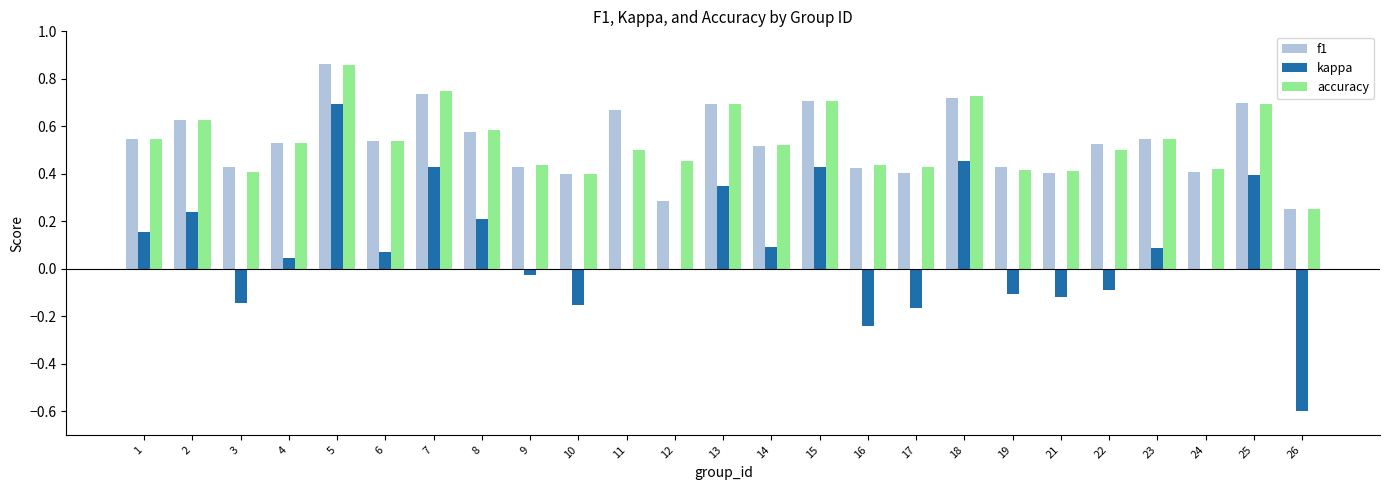

Between 8 and 22, which series saw the biggest shift?

kappa